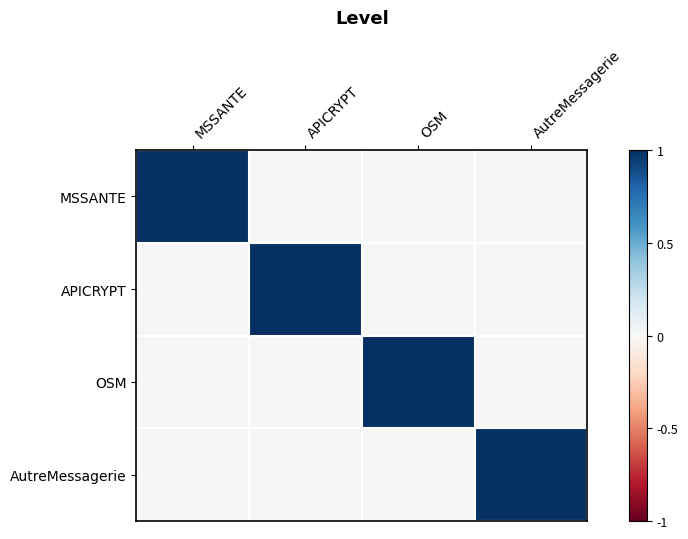

Between APICRYPT and AutreMessagerie, which is larger?

APICRYPT